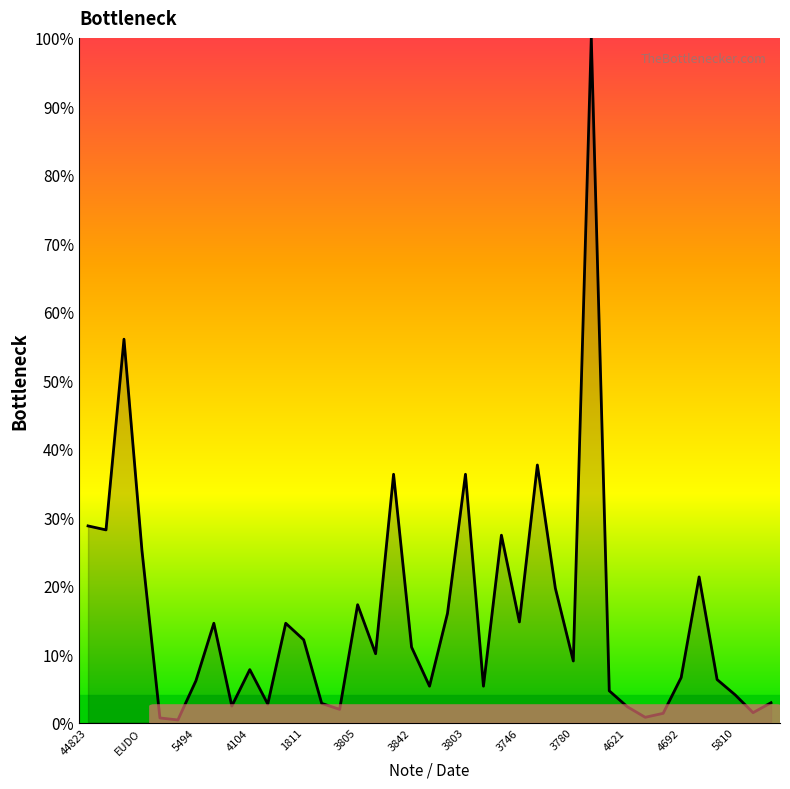

What is the maximum value shown in the chart?

100.0